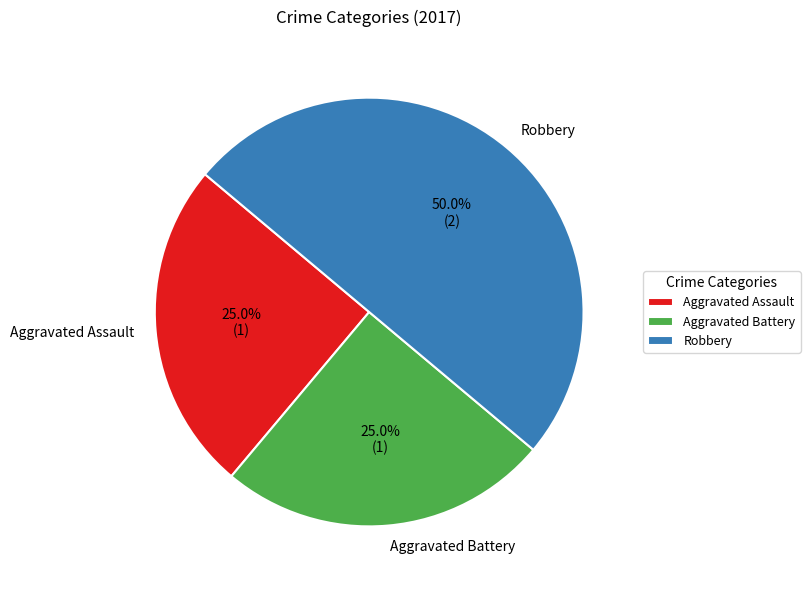

The Aggravated Battery slice represents 25% of the pie. True or false?

True